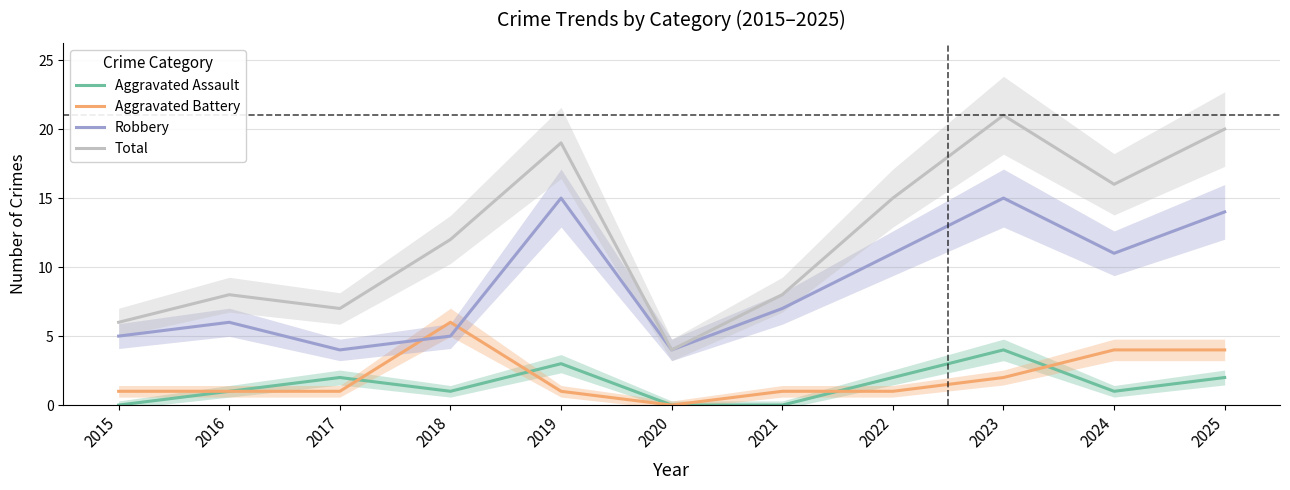

Which category has the lowest value across all series?

2015